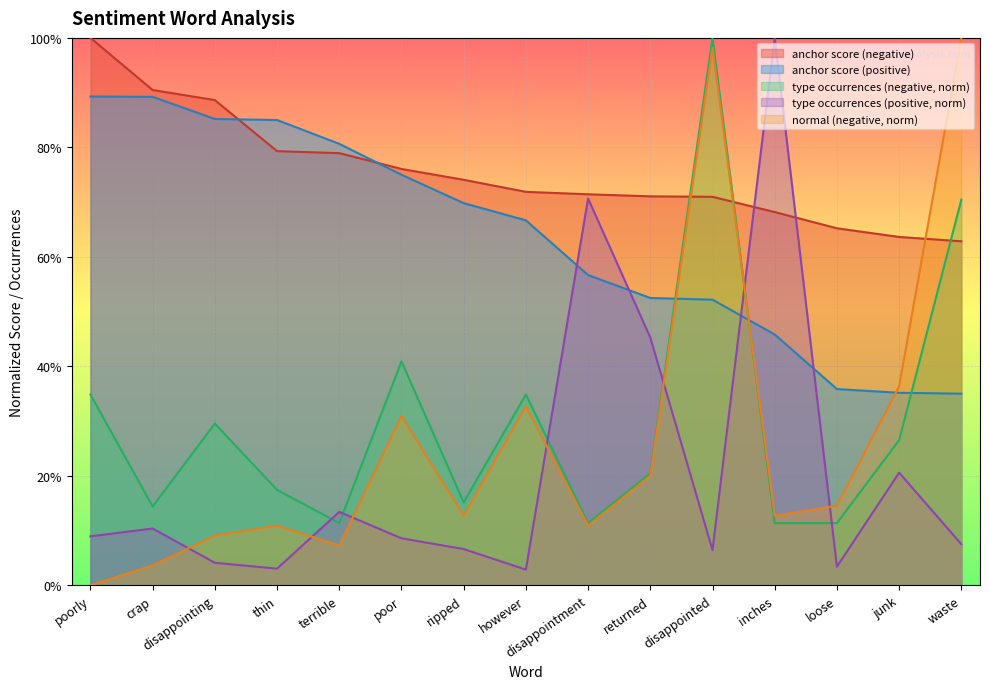

What is the approximate value of normal (negative) at ripped?

0.1